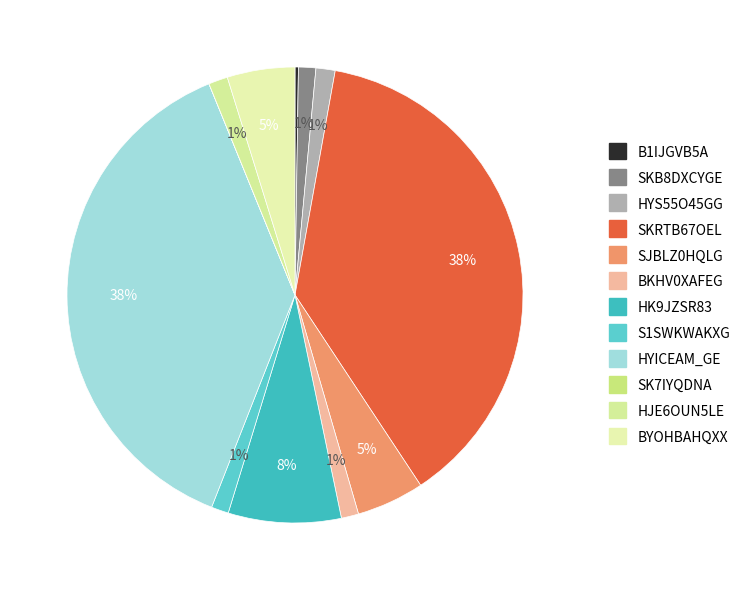

Rank the categories by value from lowest to highest.

SK7IYQDNA, B1IJGVB5A, SKB8DXCYGE, BKHV0XAFEG, S1SWKWAKXG, HYS55O45GG, HJE6OUN5LE, SJBLZ0HQLG, BYOHBAHQXX, HK9JZSR83, SKRTB67OEL, HYICEAM_GE